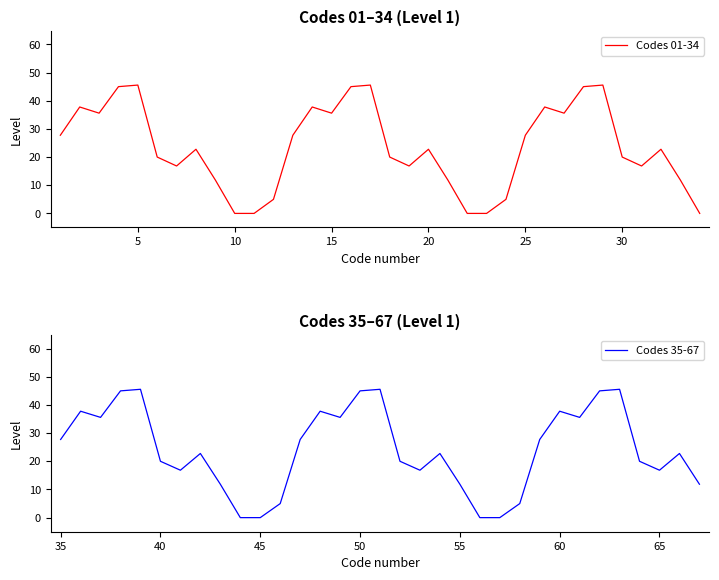

Between 28 and 14, which is larger?

28